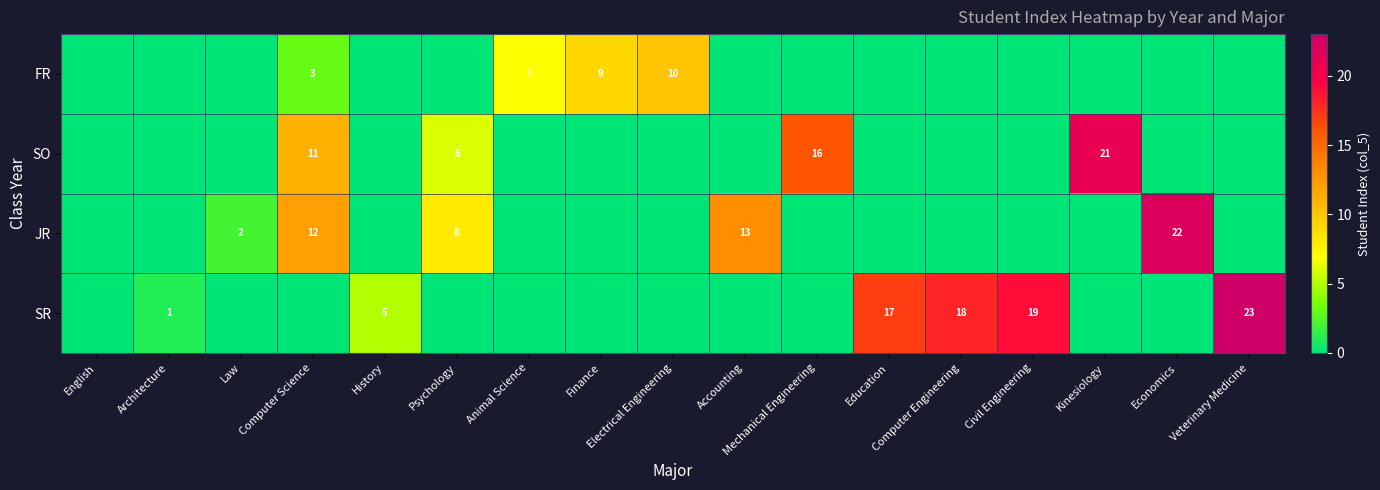

Is the value of SO at Kinesiology greater than the value of JR at Economics?

No